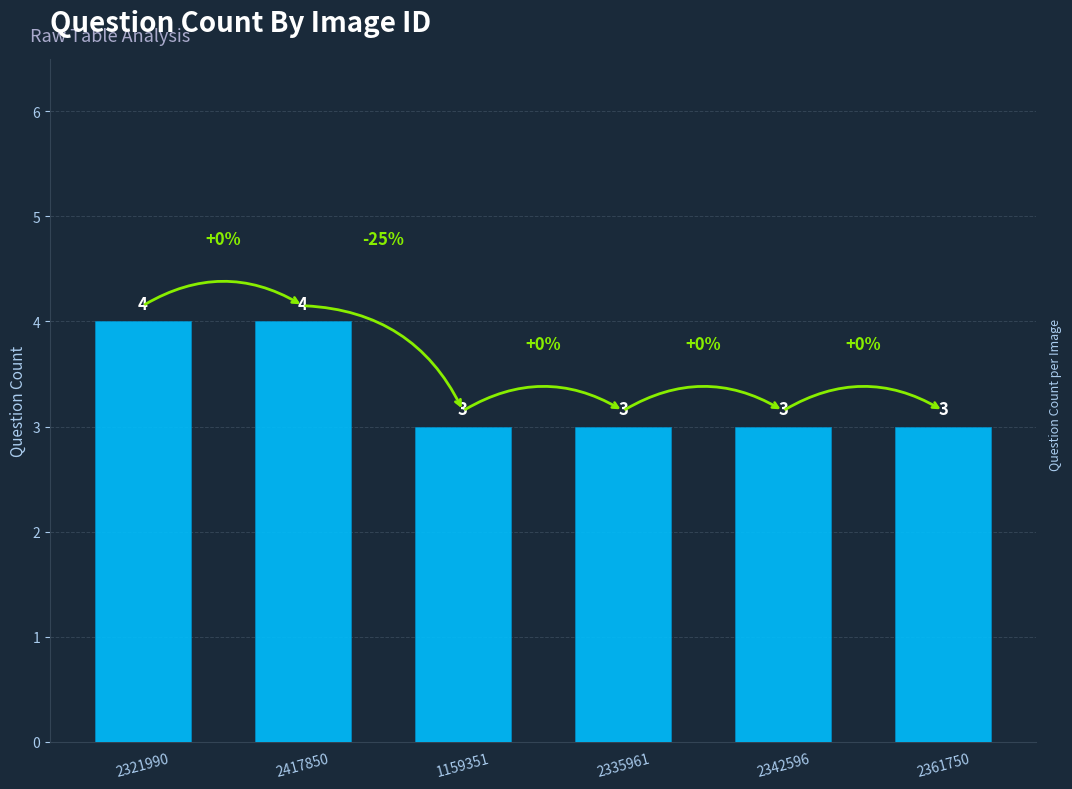

True or false: the data shows 4 at 2321990.

True